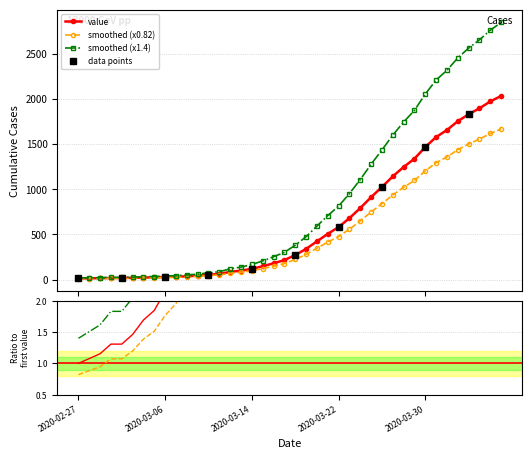

What is the value of the value point at the 28th from the left?

911.0